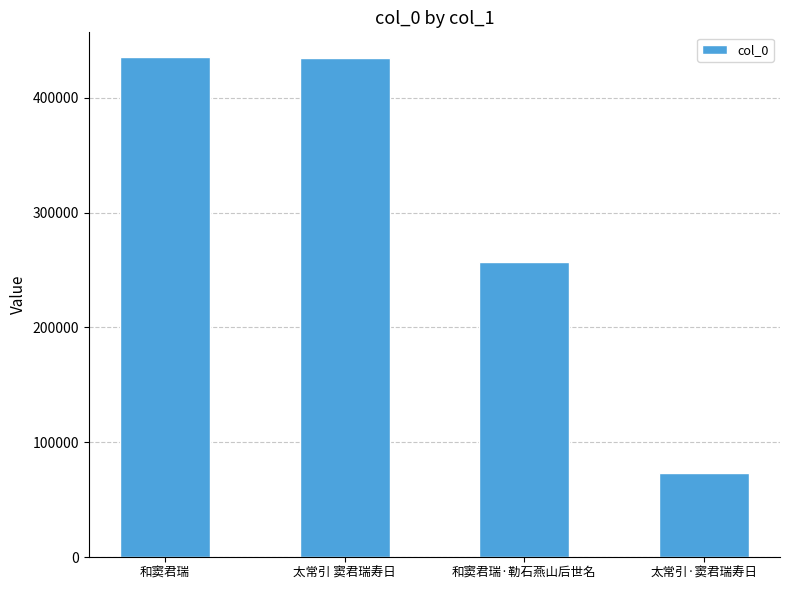

What is the difference between the values at 太常引 窦君瑞寿日 and 和窦君瑞·勒石燕山后世名?

177602